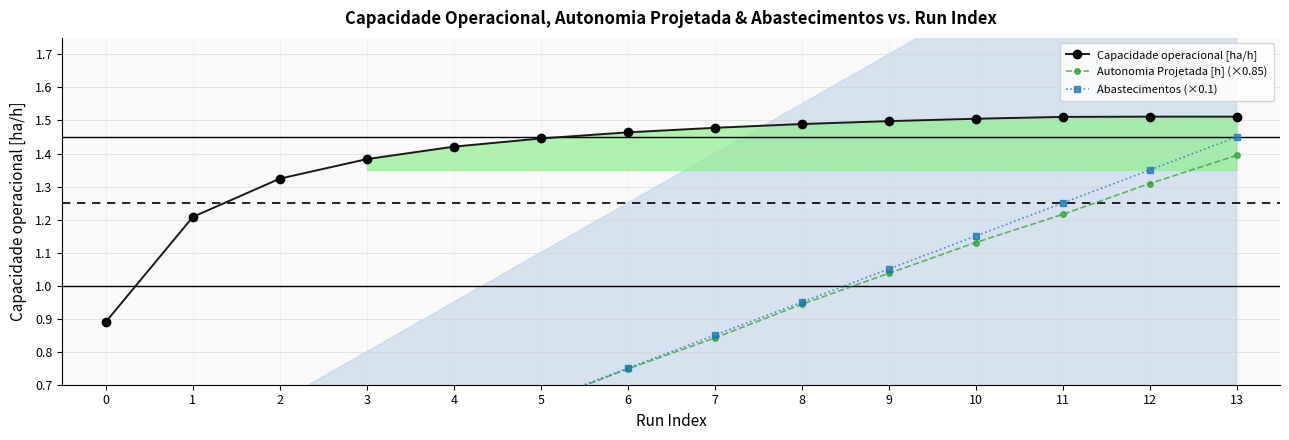

Which series has the largest total across all categories?

Capacidade operacional [ha/h]